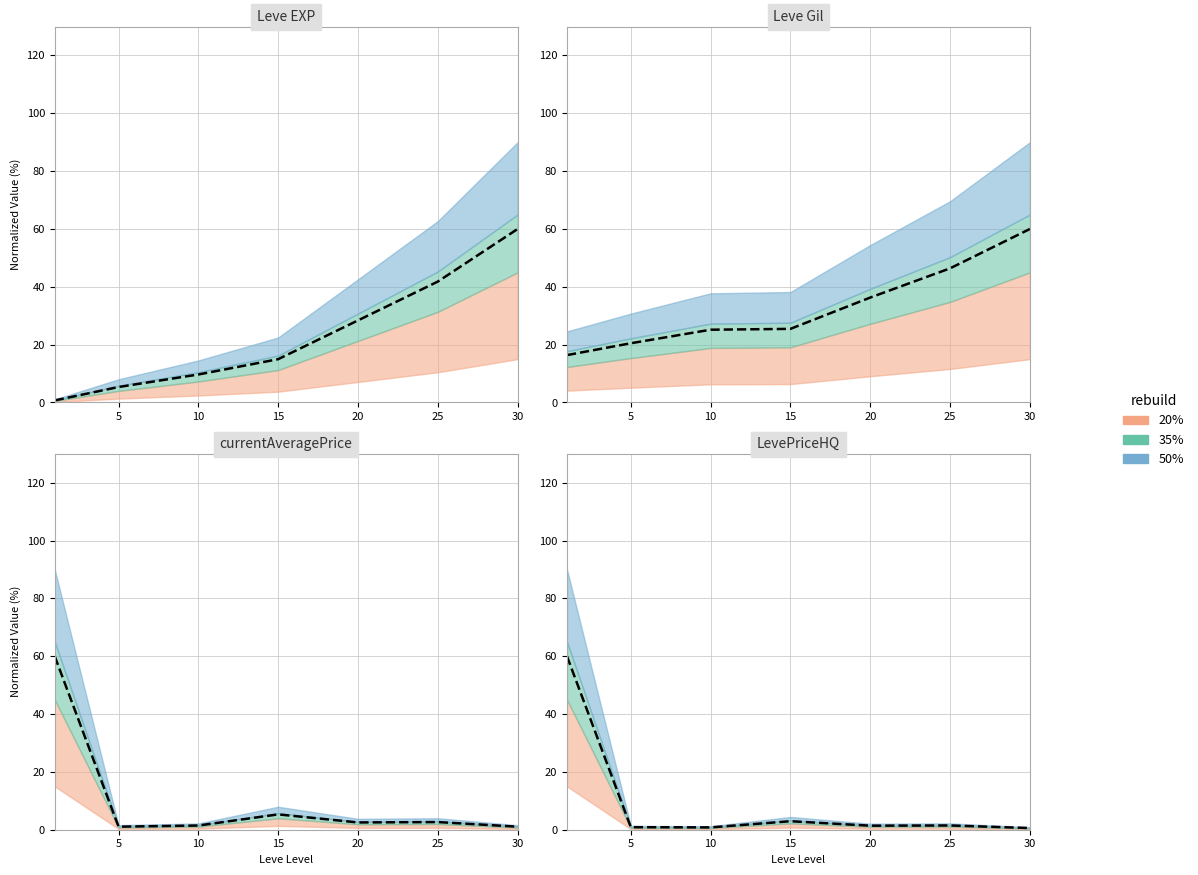

What is the difference between the maximum and minimum values?

59.4